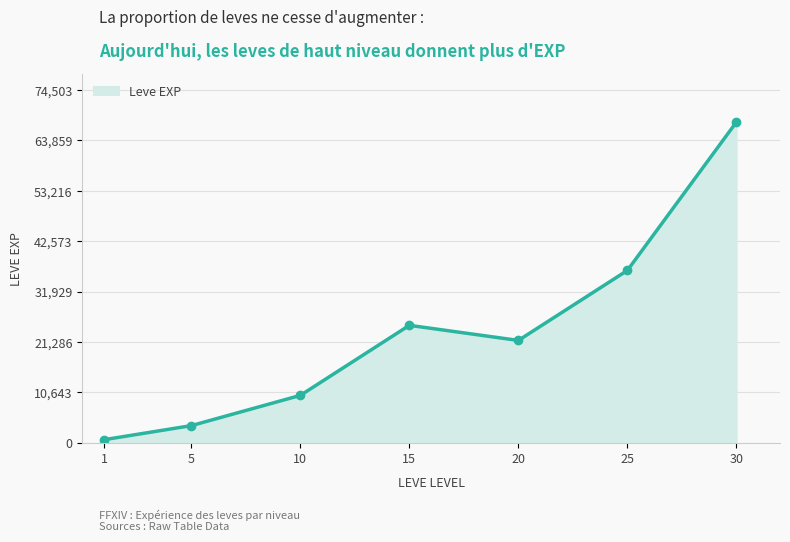

What is the value of the 7th point from the left?

67730